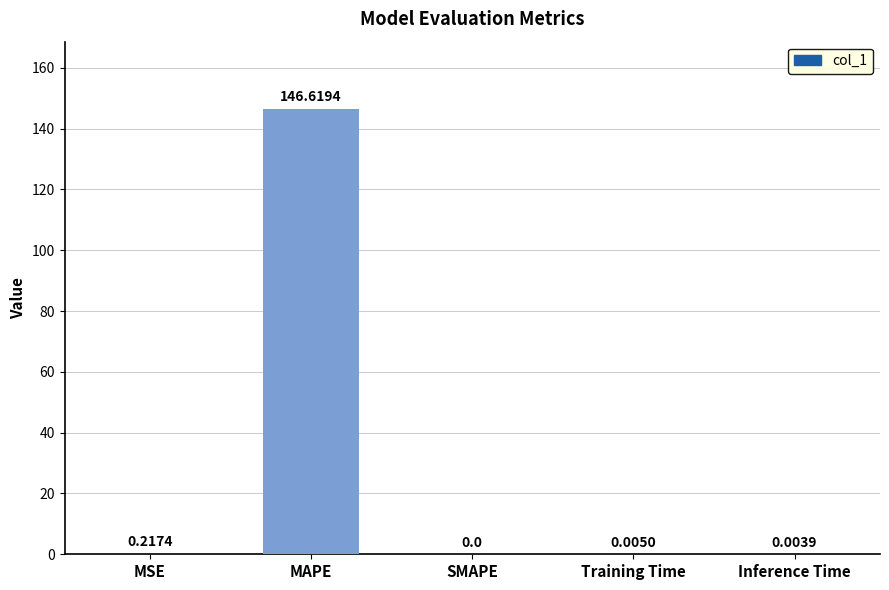

What is the sum of all values?

146.8